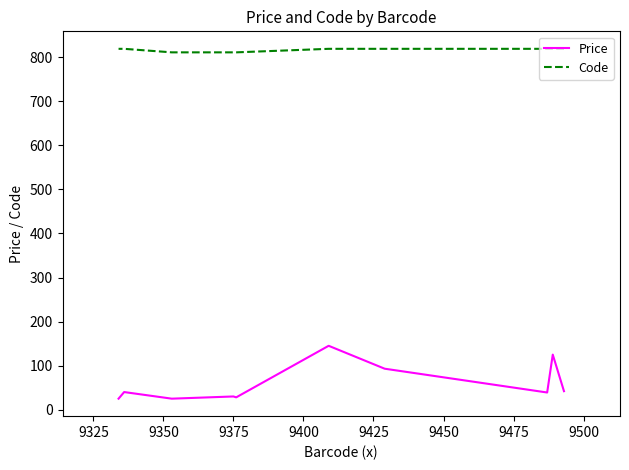

True or false: Price and Code intersect in this chart.

False